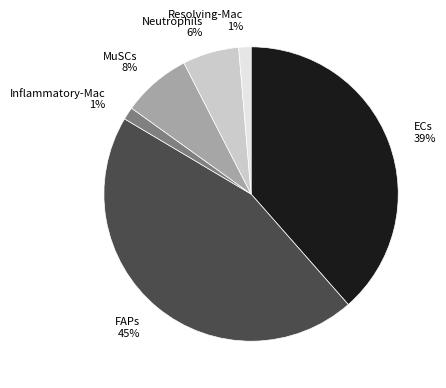

To the nearest percent, what portion does Neutrophils represent?

6%